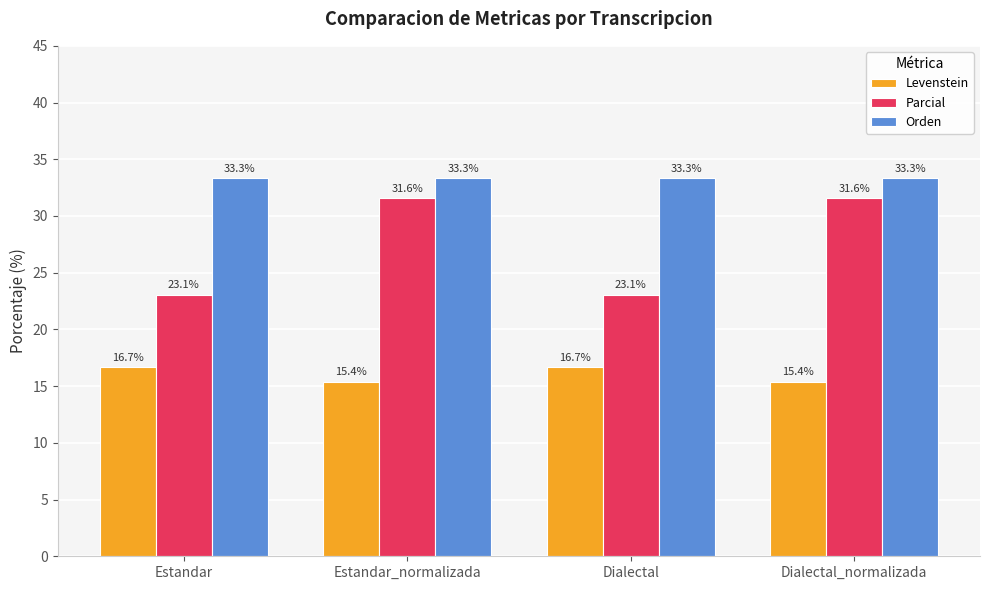

List the series in order of their peak value, highest first.

Orden, Parcial, Levenstein